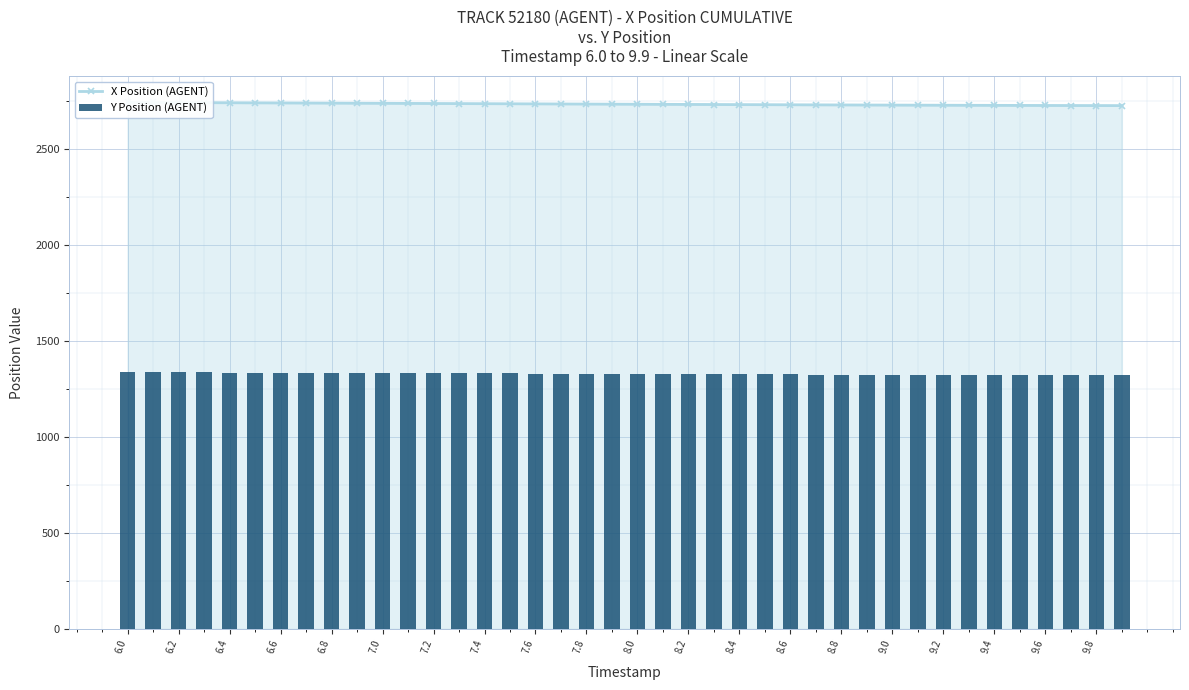

Rank the series by their average value, from highest to lowest.

X Position (AGENT), Y Position (AGENT)